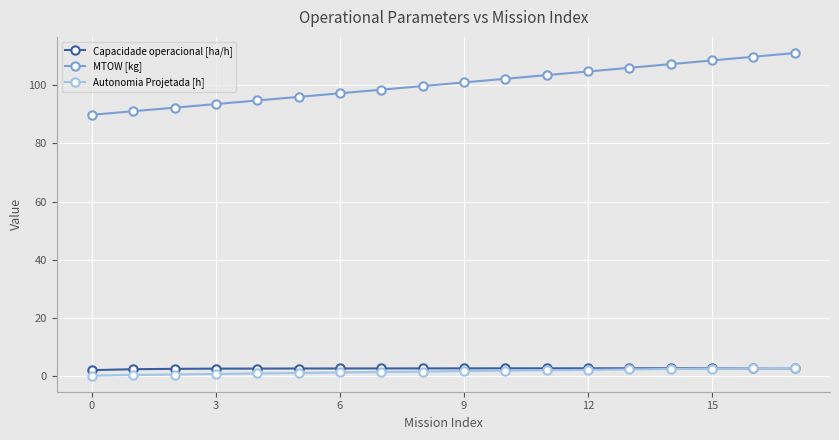

Which series has the largest range (max minus min)?

MTOW [kg]